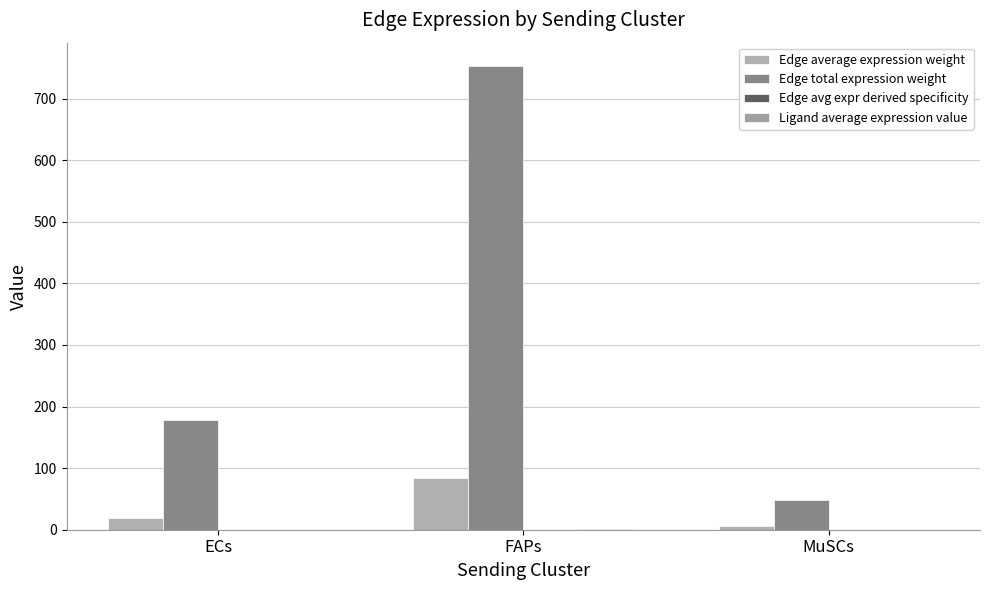

What is the difference between the highest and lowest values at ECs?

177.9